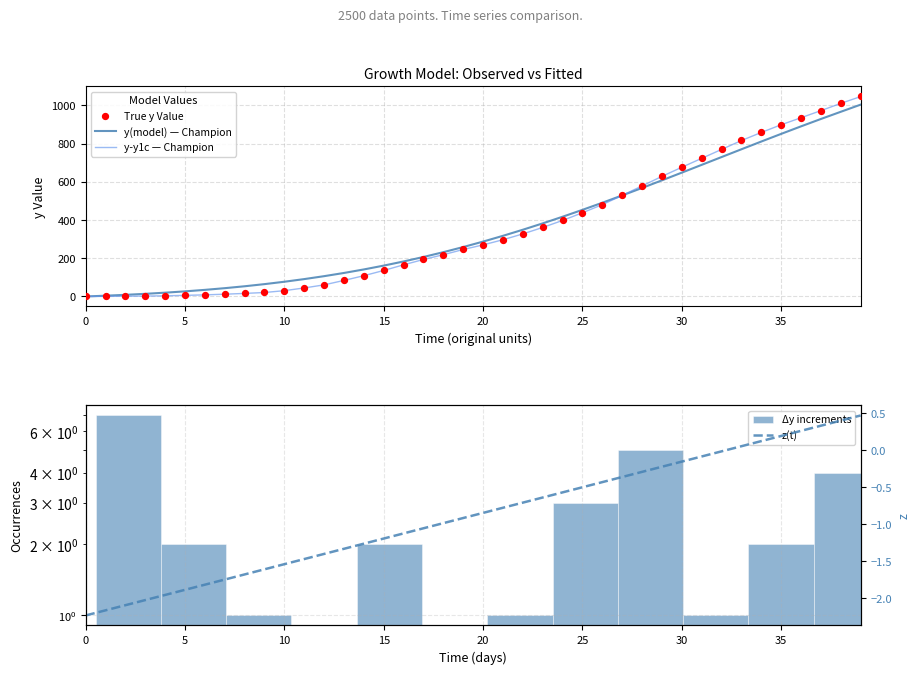

At which category is the sum across all series the highest?

39